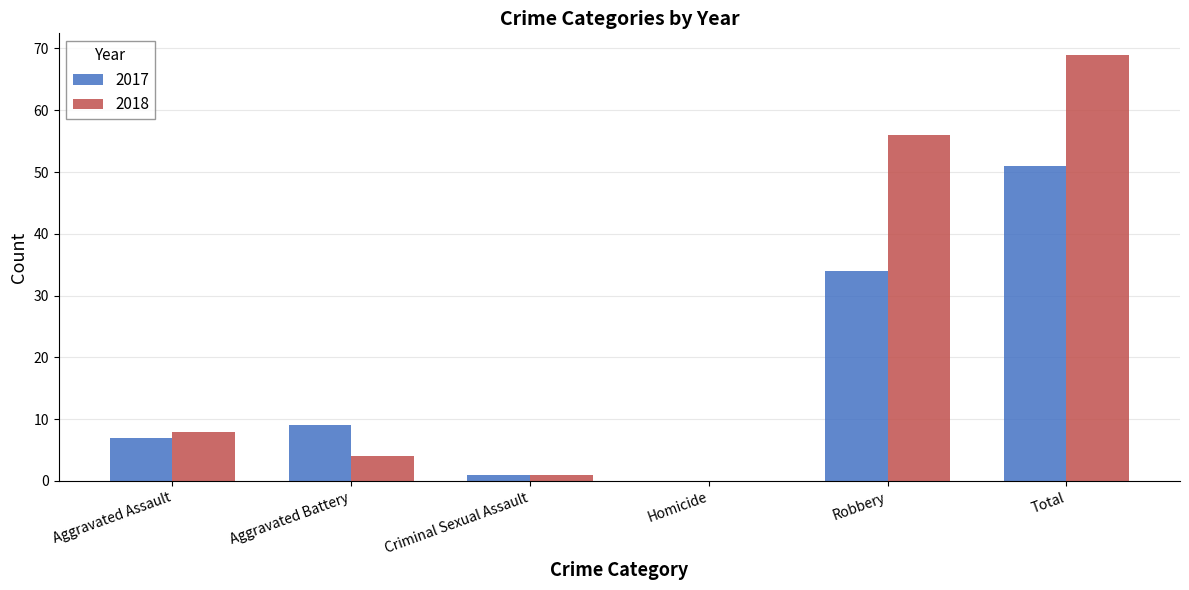

Where is 2018 nearest to the value 34?

Robbery